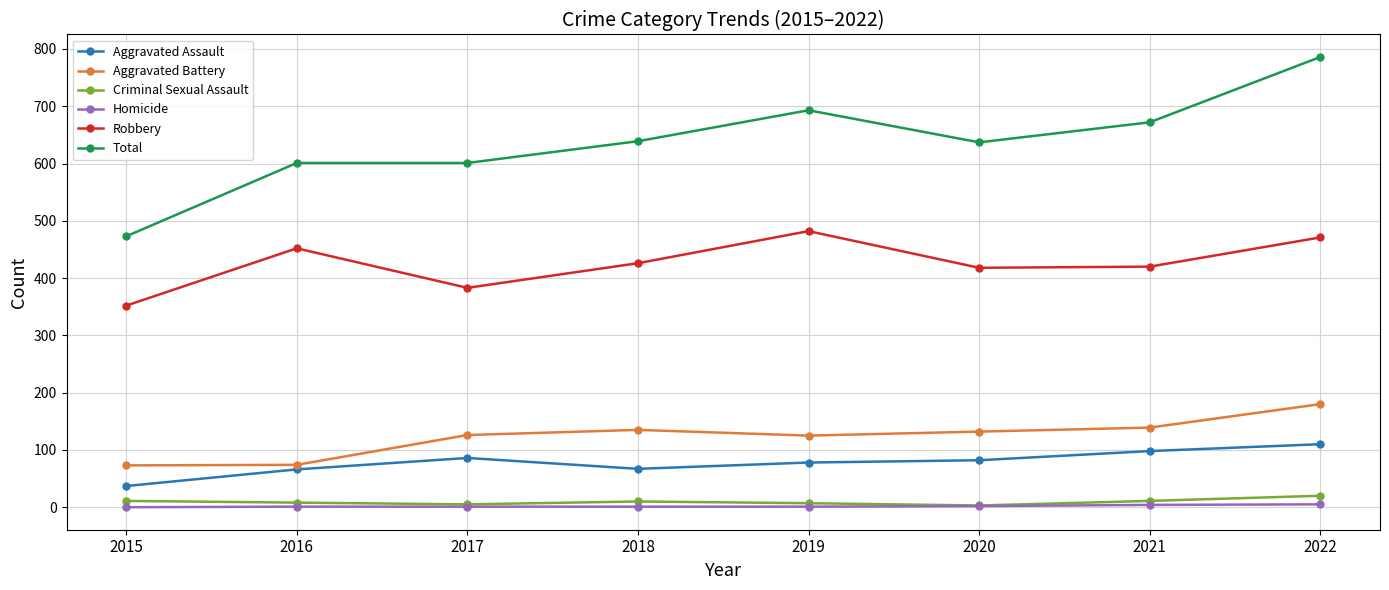

Which series has the largest range (max minus min)?

Total